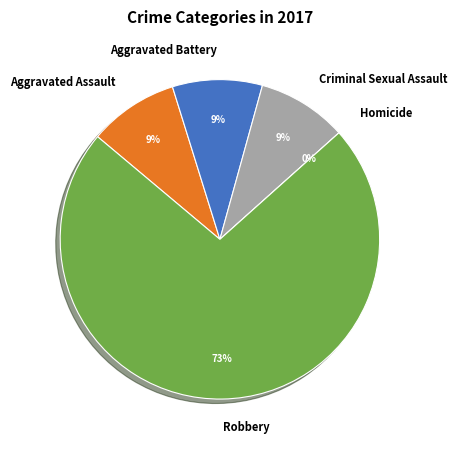

Does Robbery account for over 50% of the chart?

Yes